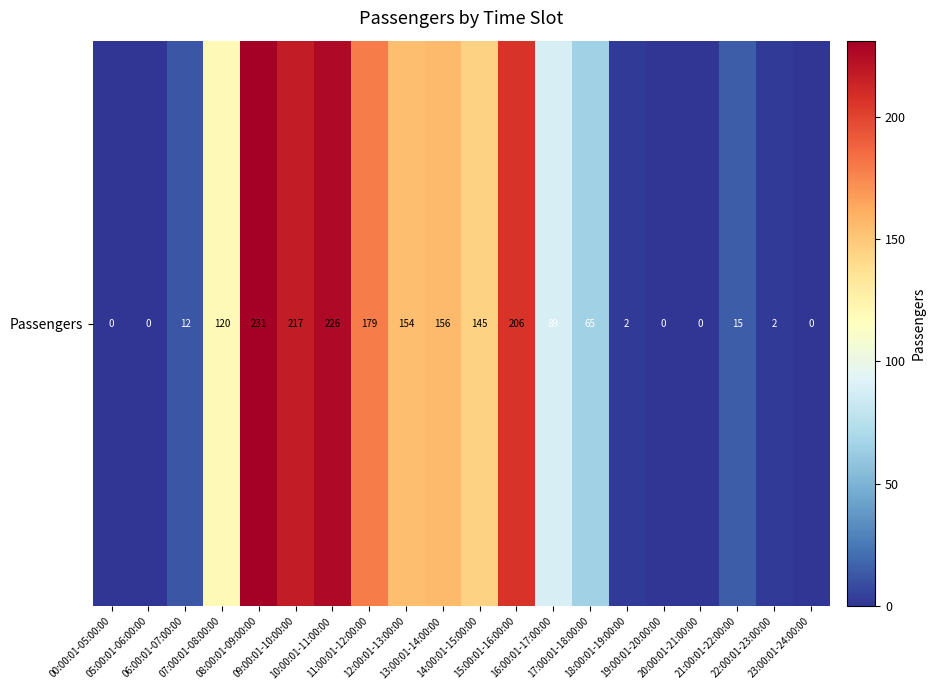

How many values exceed 89?

9